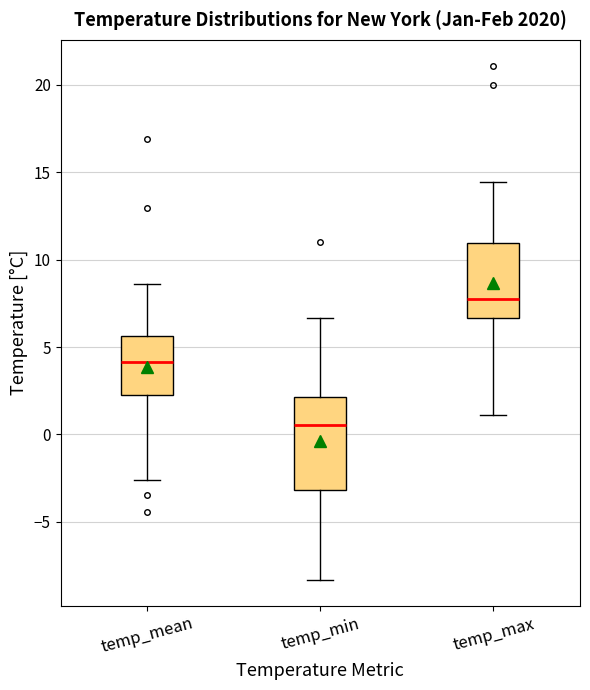

Comparing the boxes themselves (not the whiskers), which one is the tallest?

temp_min